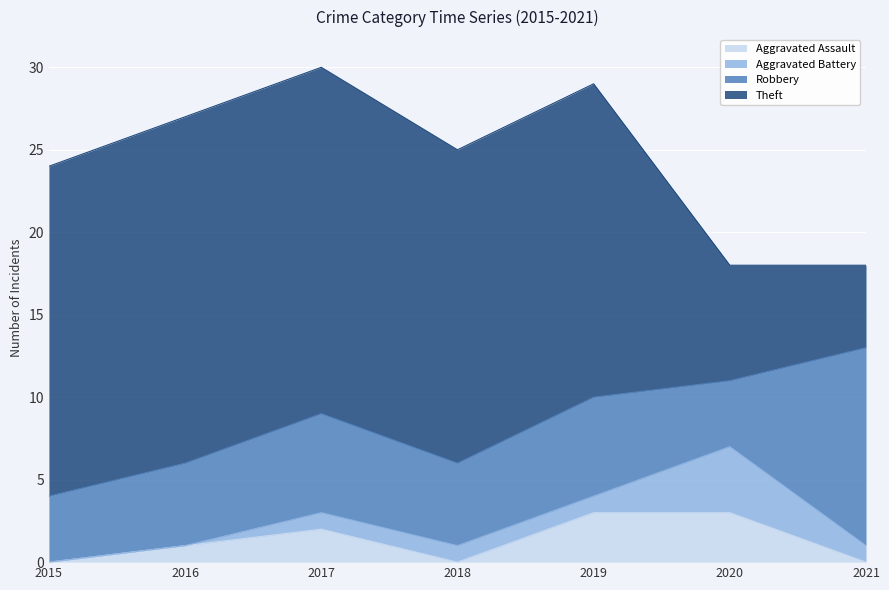

At which category is the sum across all series the highest?

2017